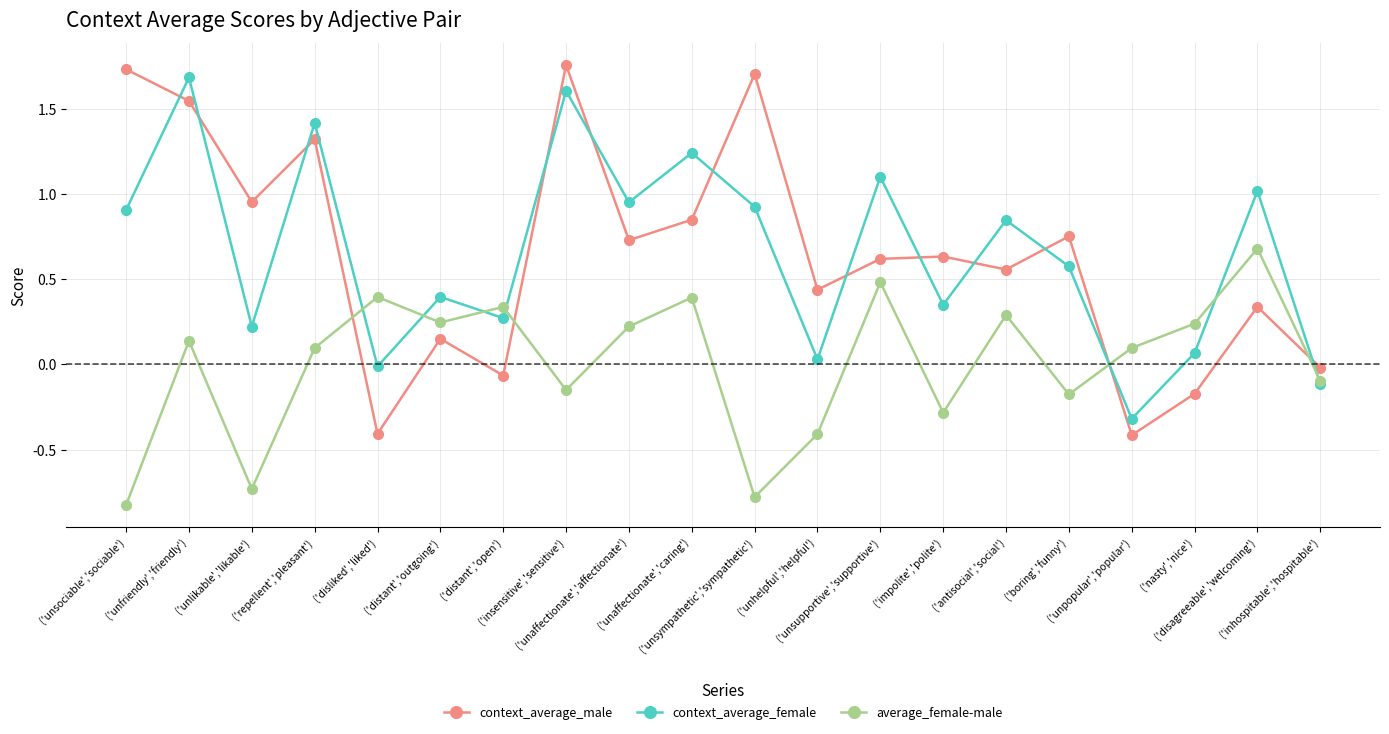

The value of context_average_female at ('disagreeable','welcoming') is 1.0. True or false?

True